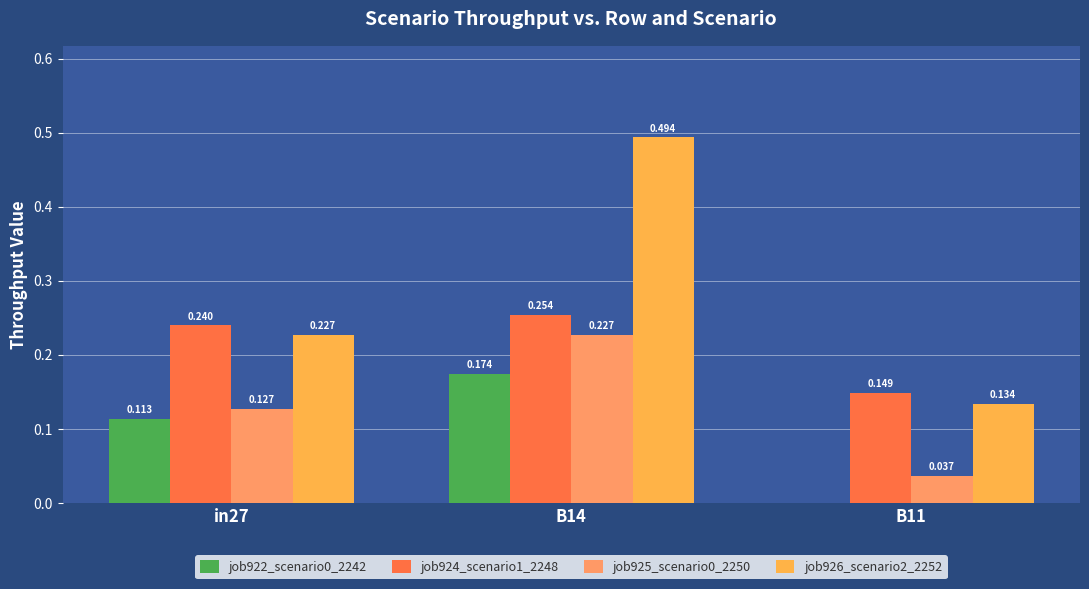

Are the bars horizontal?

No